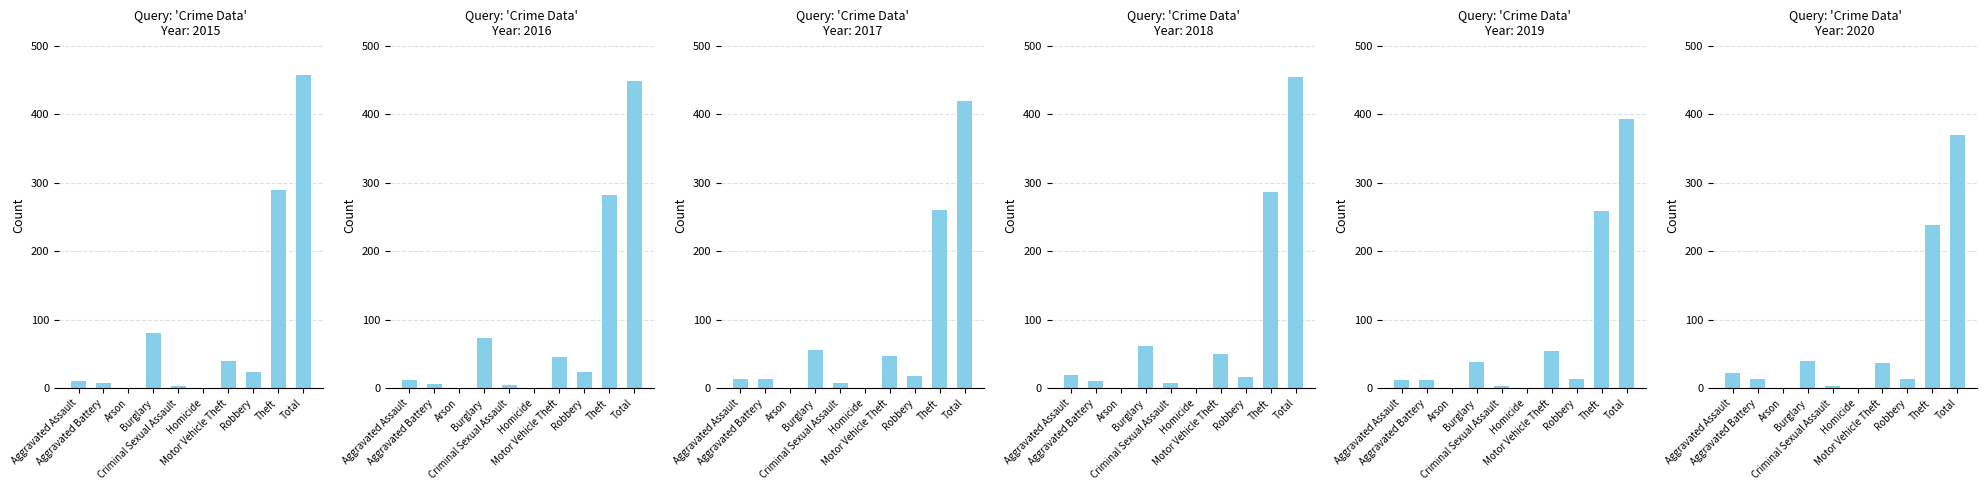

What is the label of the 9th bar from the right?

Aggravated Battery